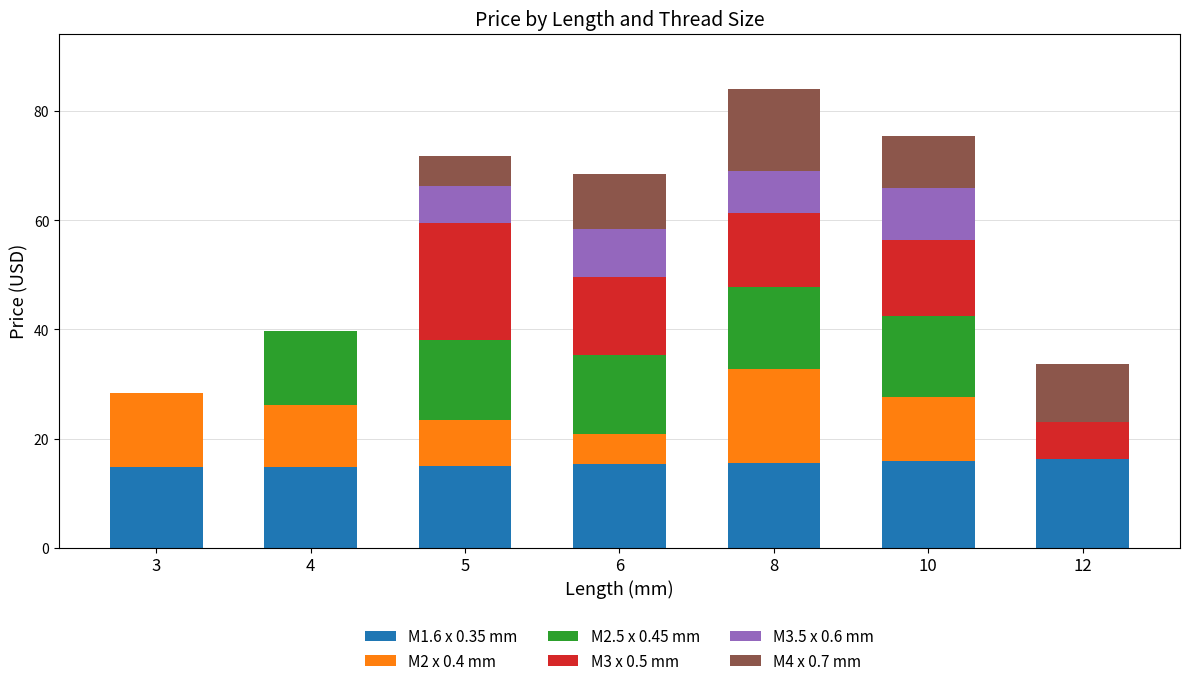

True or false: M1.6 x 0.35 mm has a value of 15.3 at 6.

True